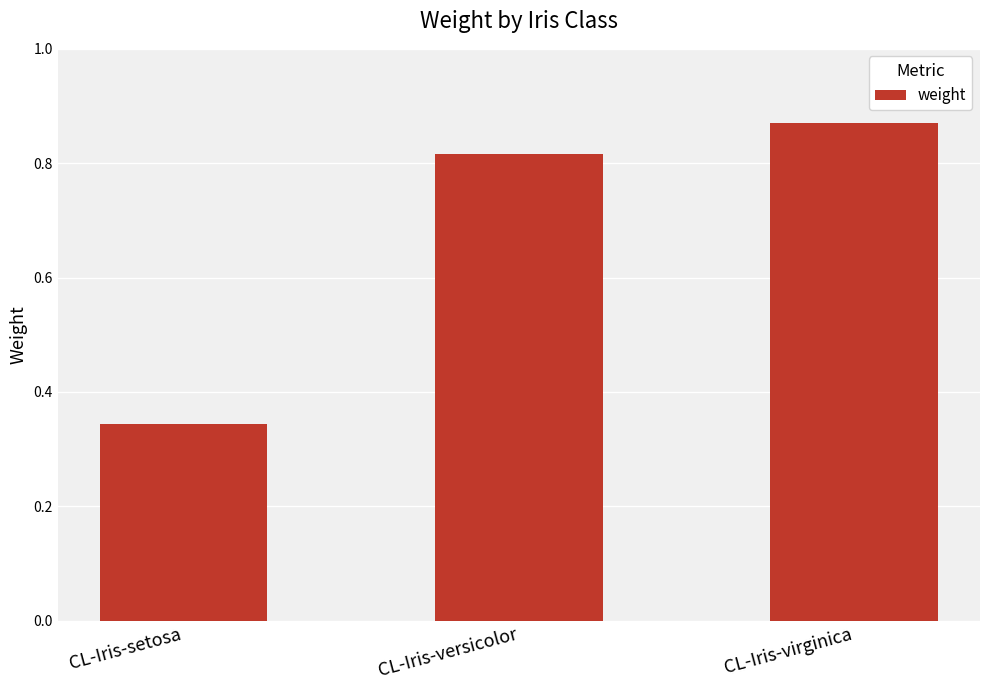

What position from the right is CL-Iris-virginica?

1